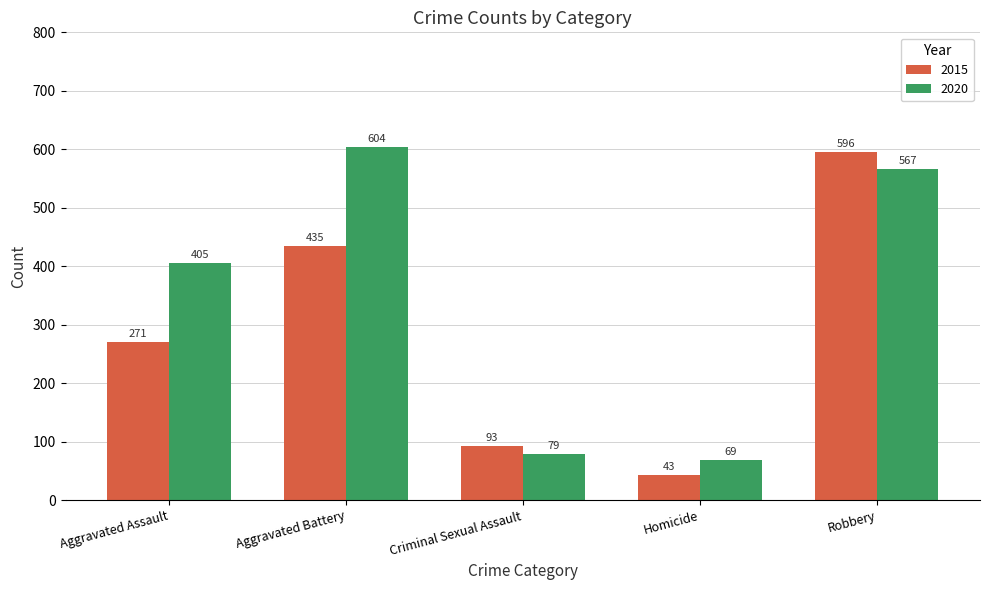

True or false: 2015 has a value of 480 at Aggravated Assault.

False